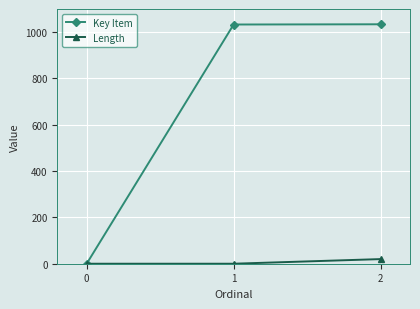

What is the value of the Length point at the 3rd from the left?

20